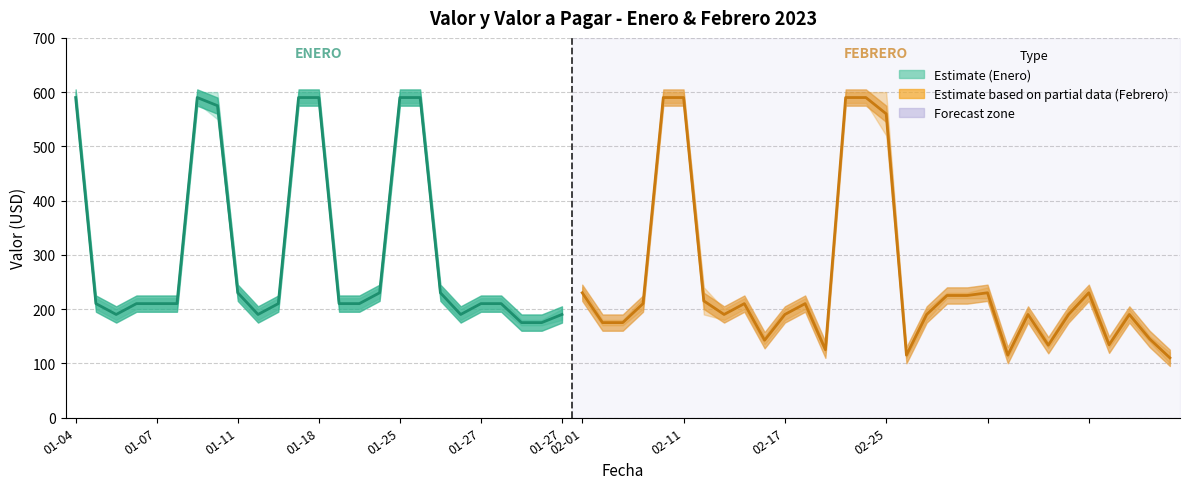

What is the average value?

312